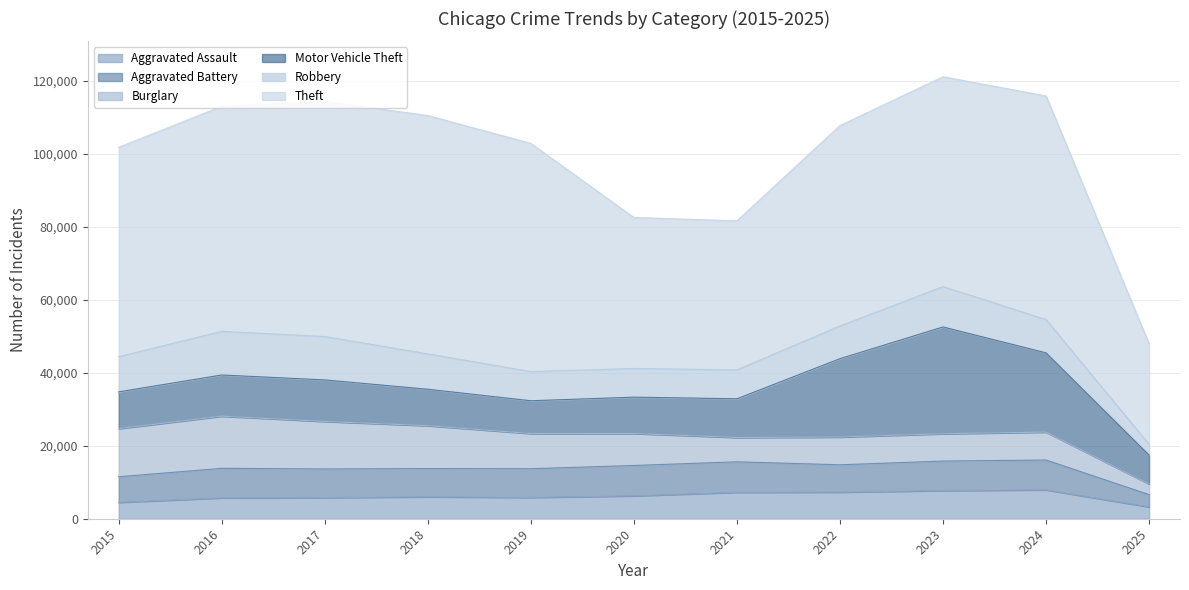

What is the highest value of the Robbery series?

11960